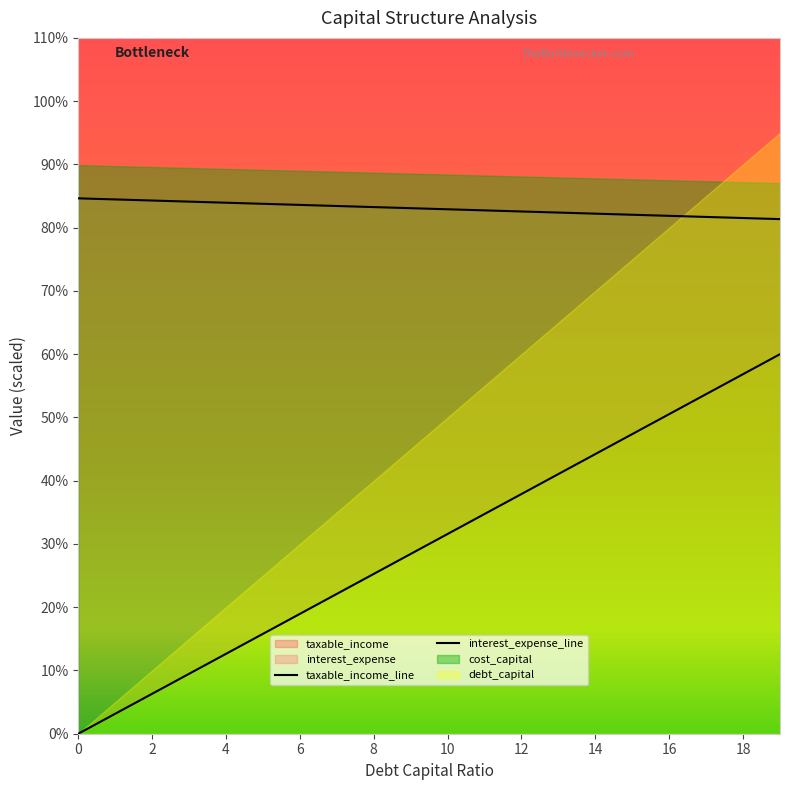

What is the spread (max minus min) of values at 10?

68.0